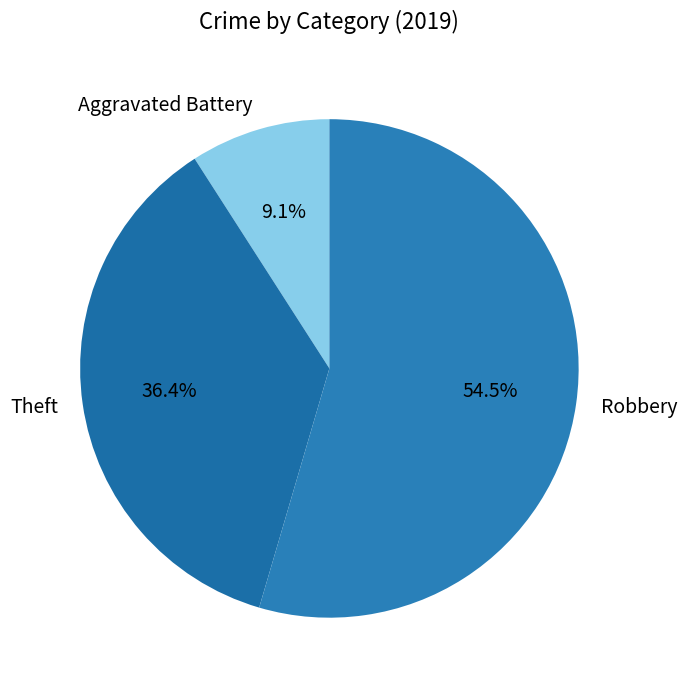

What portion of the pie excludes Aggravated Battery?

90.9%